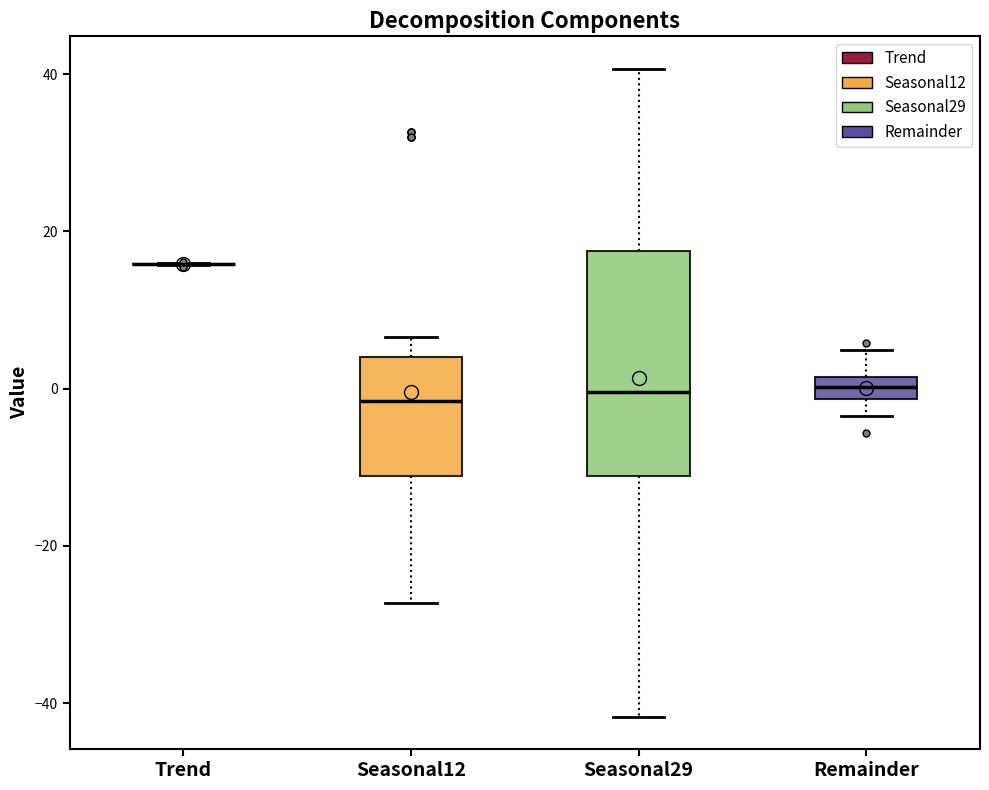

Comparing the boxes themselves (not the whiskers), which one is the tallest?

Seasonal29